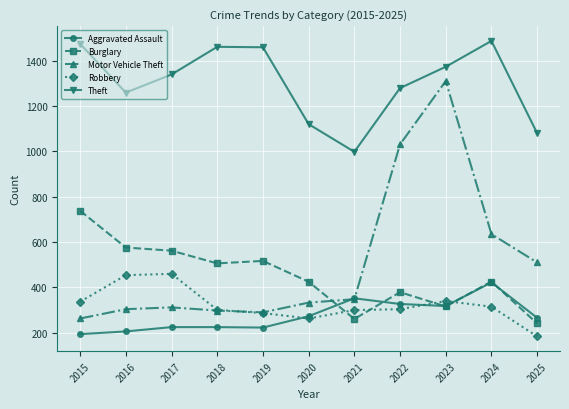

Which category has the highest value across all series?

2024